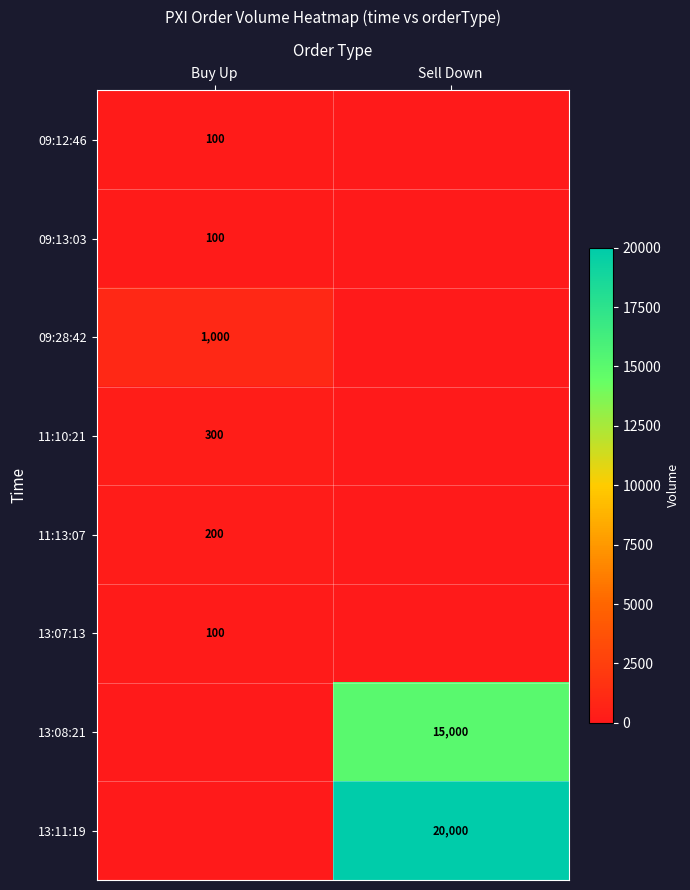

What is the maximum value shown in the chart?

20000